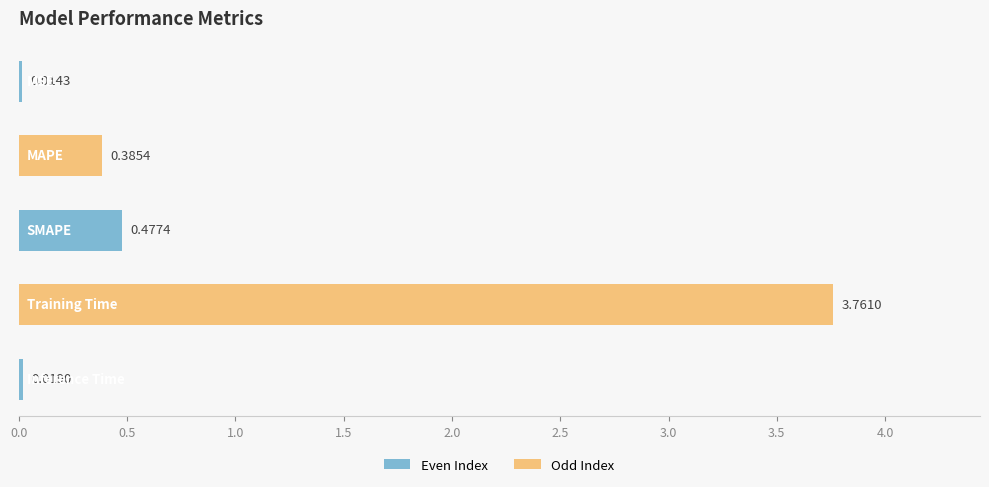

What is the average value?

0.9